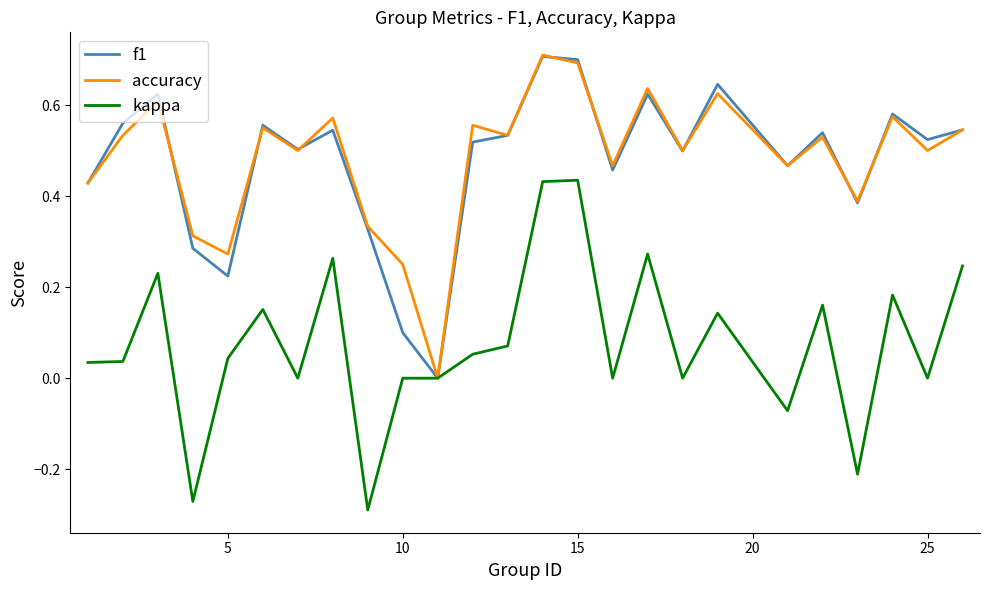

The value of kappa at 15 is 0.6. True or false?

False